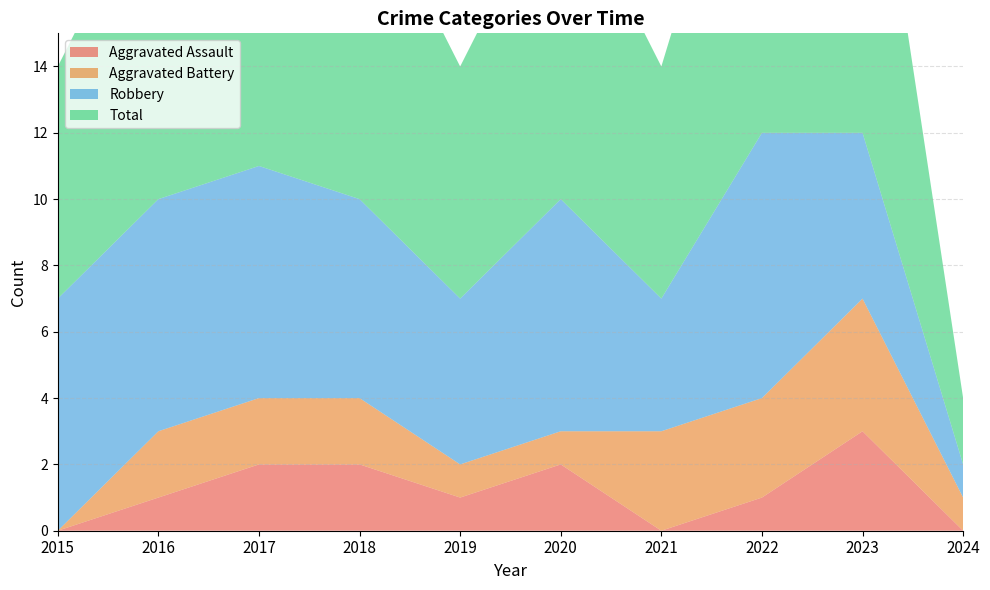

Reading right to left, list all the values displayed in this chart.

Aggravated Assault: 2024=0	2023=3	2022=1	2021=0	2020=2	2019=1	2018=2	2017=2	2016=1	2015=0
Aggravated Battery: 2024=1	2023=4	2022=3	2021=3	2020=1	2019=1	2018=2	2017=2	2016=2	2015=0
Robbery: 2024=1	2023=5	2022=8	2021=4	2020=7	2019=5	2018=6	2017=7	2016=7	2015=7
Total: 2024=2	2023=12	2022=12	2021=7	2020=10	2019=7	2018=10	2017=11	2016=10	2015=7